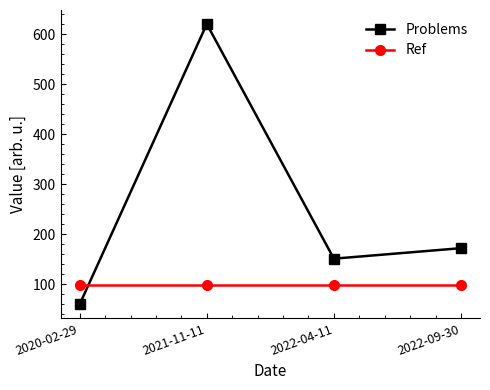

What is the label of the 4th point from the right?

2020-02-29